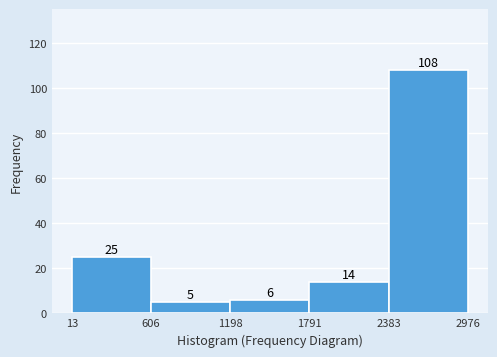

Reading left to right, transcribe this chart: for each bar, give the range it covers on the x-axis and its height.

13 to 606: 25
606 to 1198: 5
1198 to 1791: 6
1791 to 2383: 14
2383 to 2976: 108